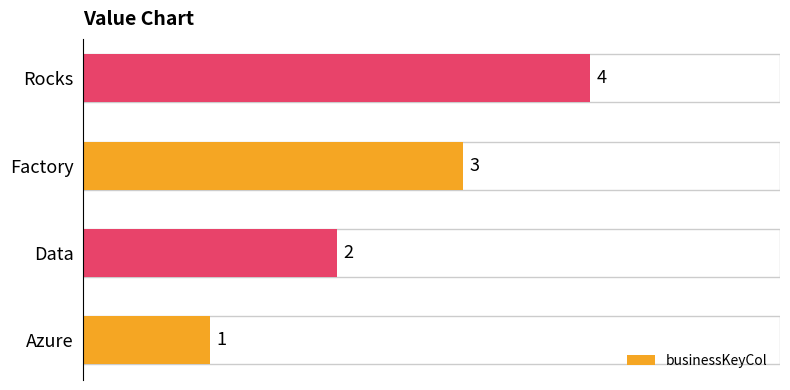

Rank the categories by value from lowest to highest.

Azure, Data, Factory, Rocks